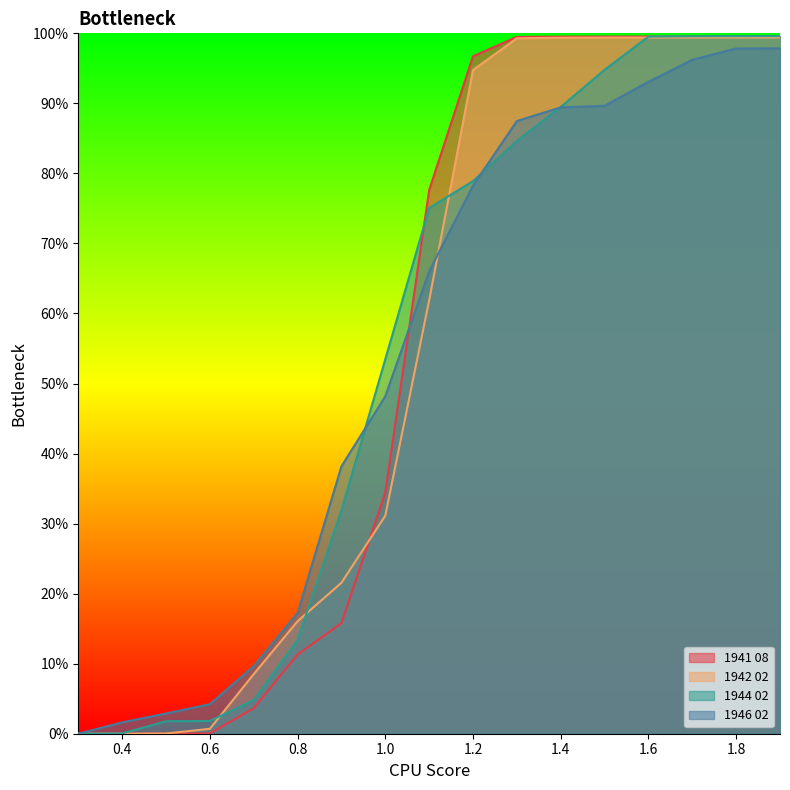

What is the total value across all series at 0.7?

0.3